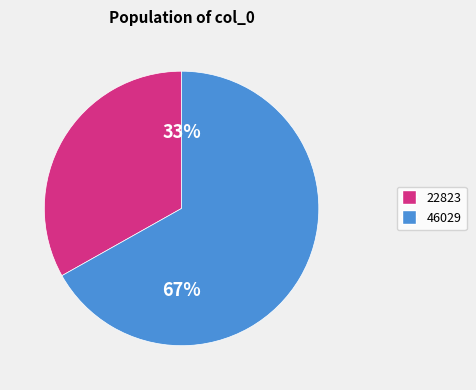

Is there a majority slice in this chart?

Yes